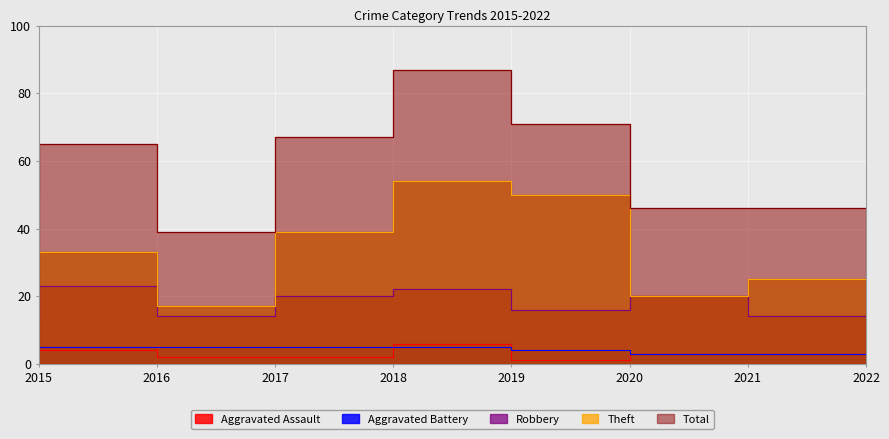

True or false: Total and Robbery intersect in this chart.

False